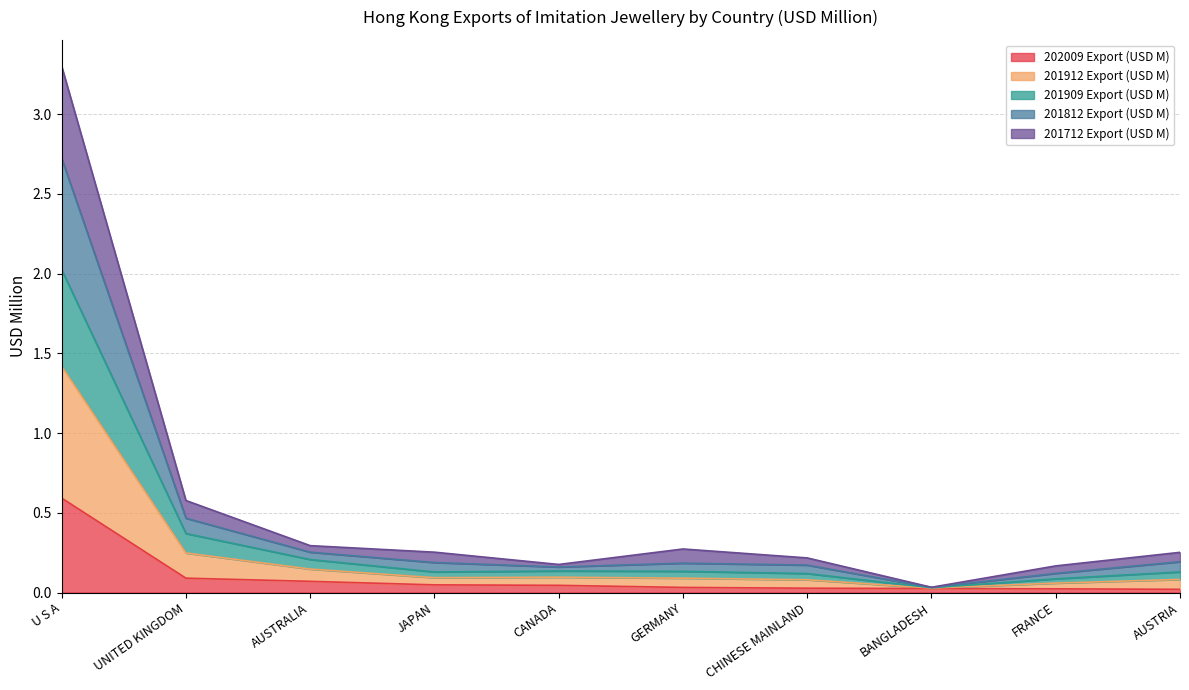

The value of 201912 Export (USD M) at GERMANY is 0.1. True or false?

True